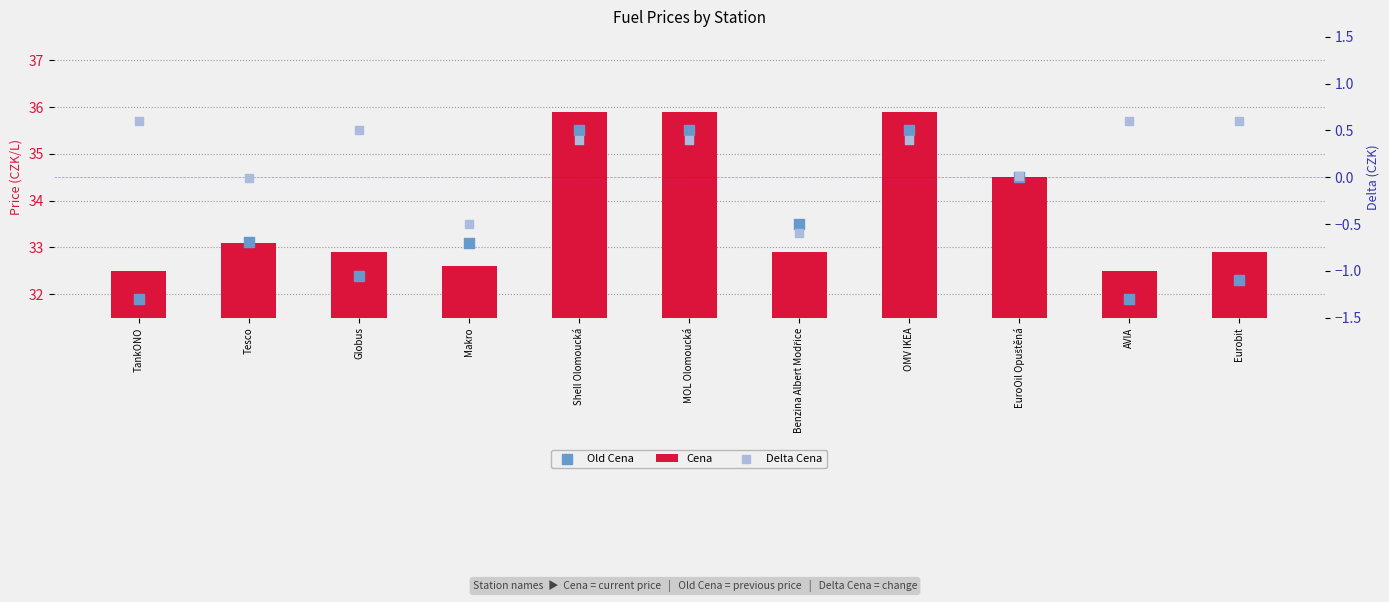

Which series contains the highest Y value?

Cena